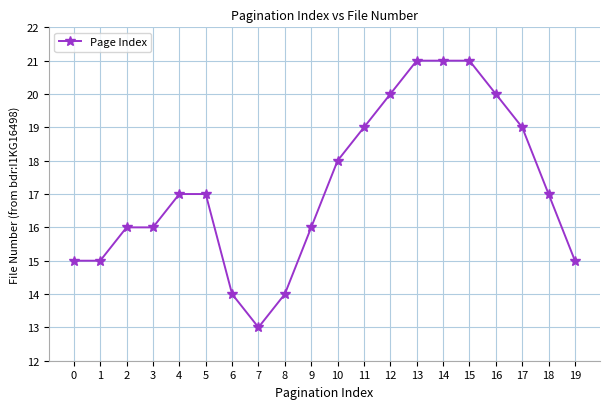

The chart shows a value of 5 at 7. True or false?

False